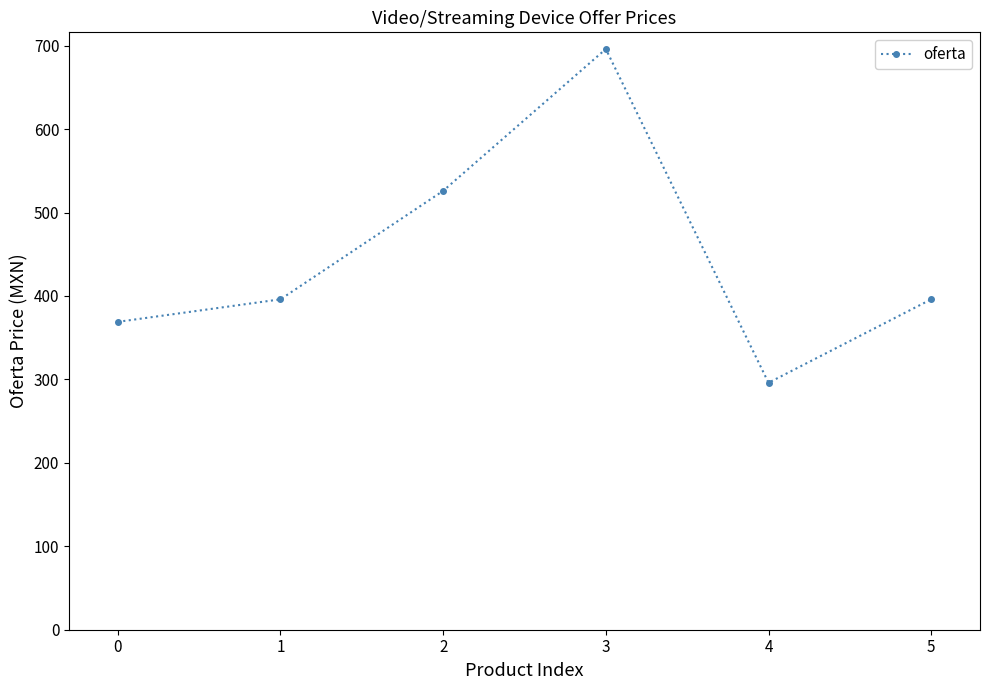

Is it true that the value at 4 is 296?

True